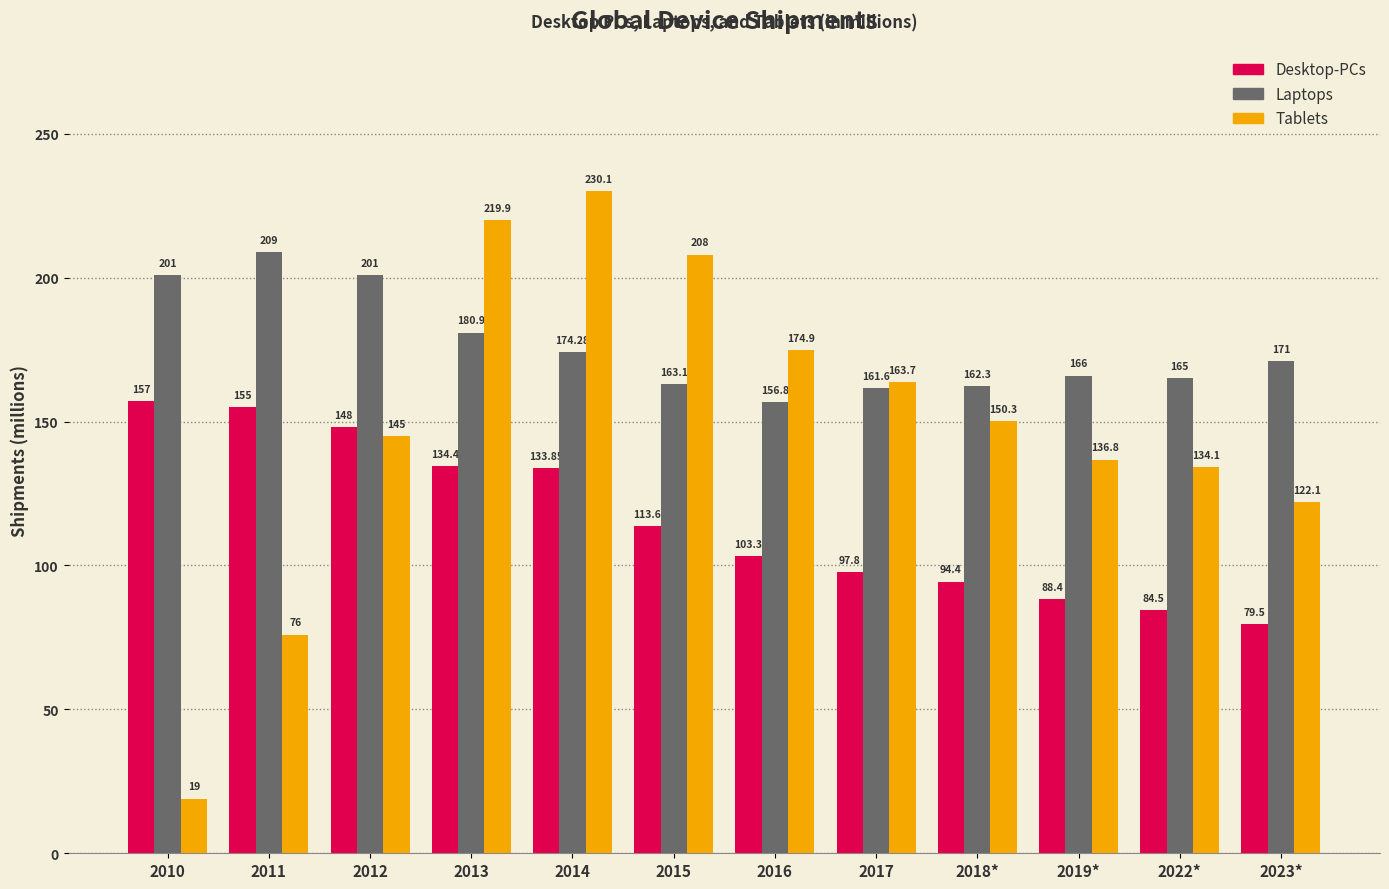

At 2010, list the series in order from smallest to largest.

Tablets, Desktop-PCs, Laptops